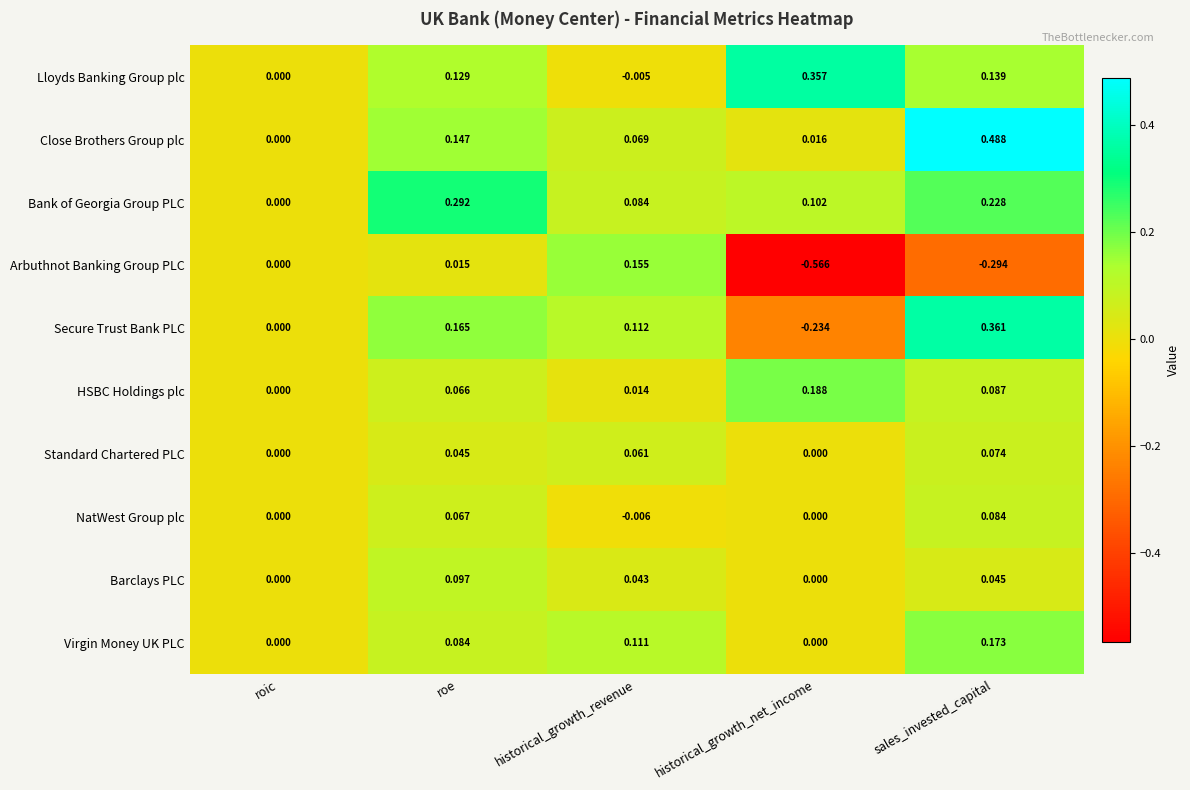

Count the number of data series in this chart.

10